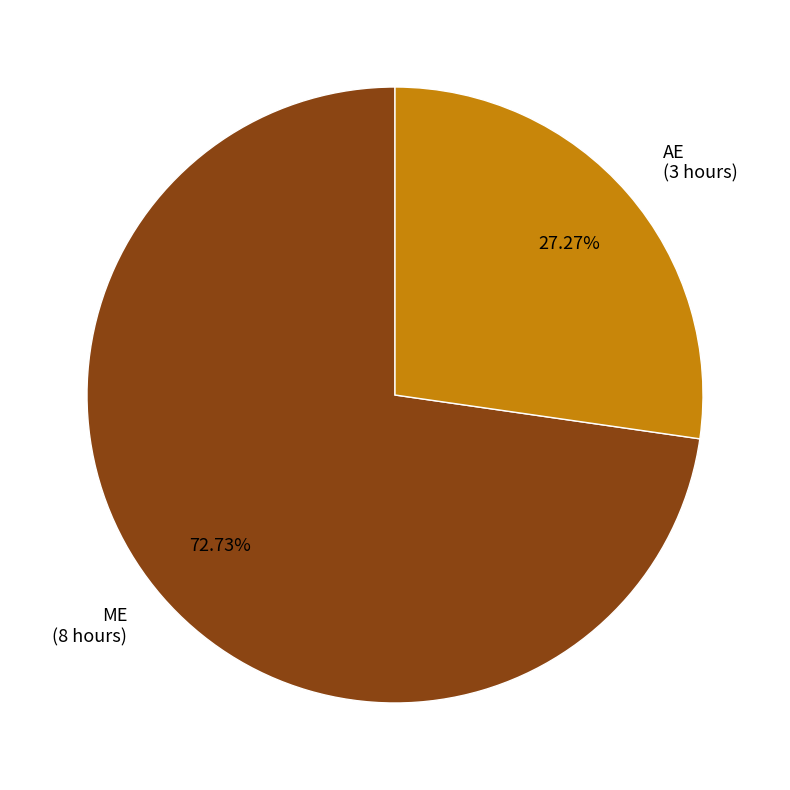

Which category has the smallest portion of the pie?

AE